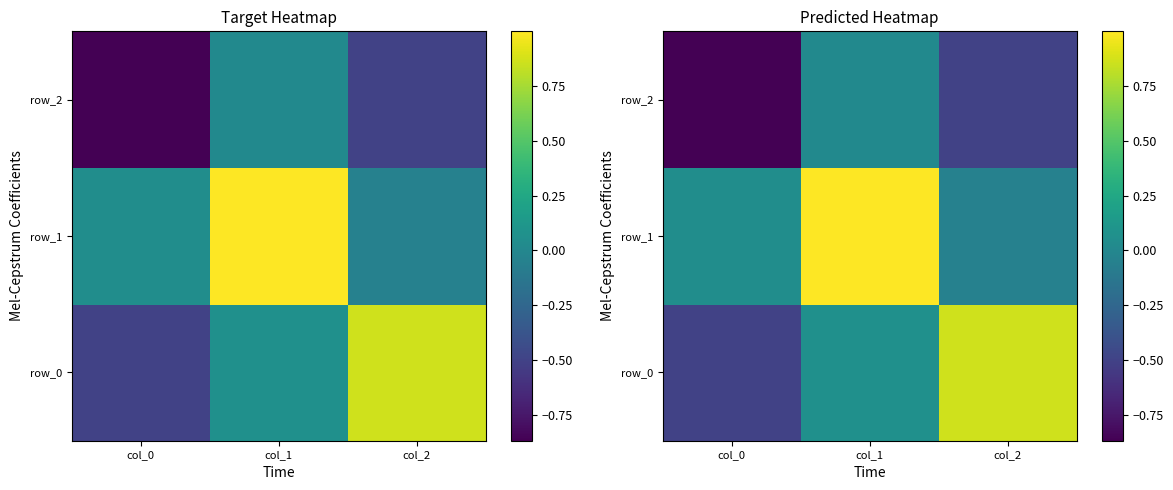

Is the value of row_1 at col_0 greater than the value of row_2 at col_0?

Yes